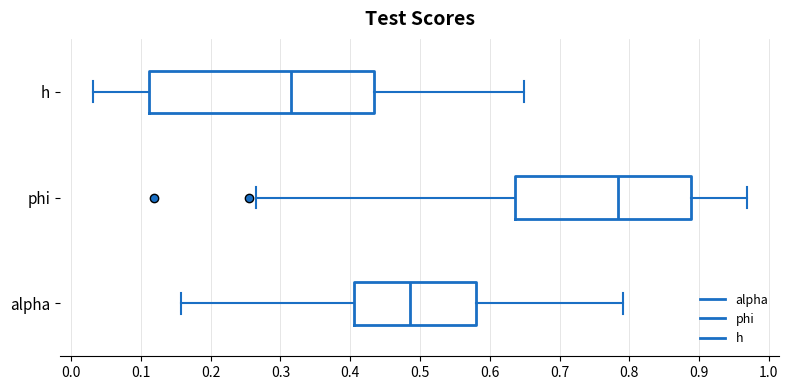

Which box has the furthest to the left median line?

h